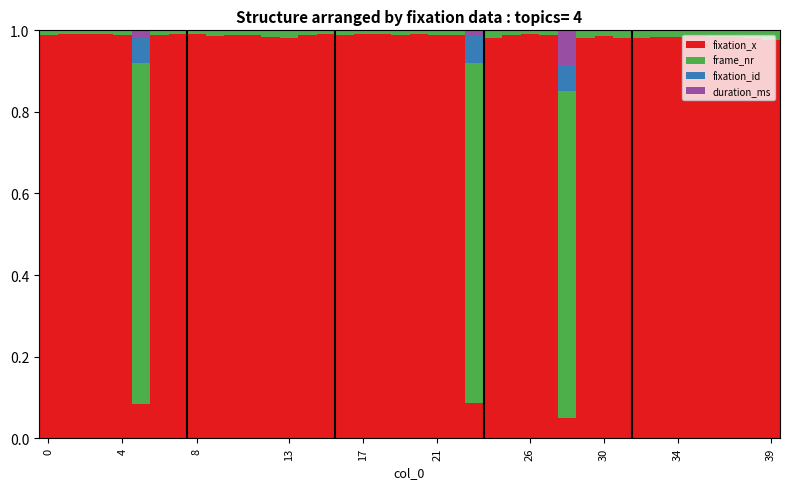

What is the sum of all fixation_x values?

36.7